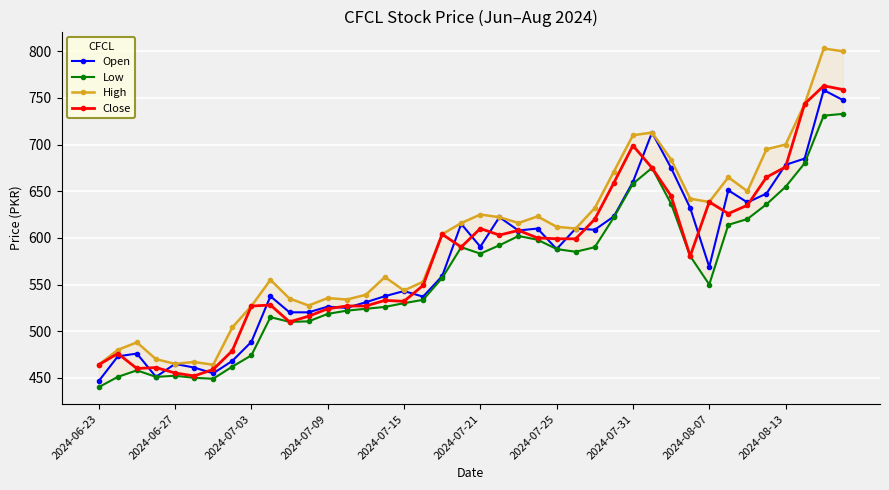

The Close series shows 359.9 at 2024-07-21. True or false?

False